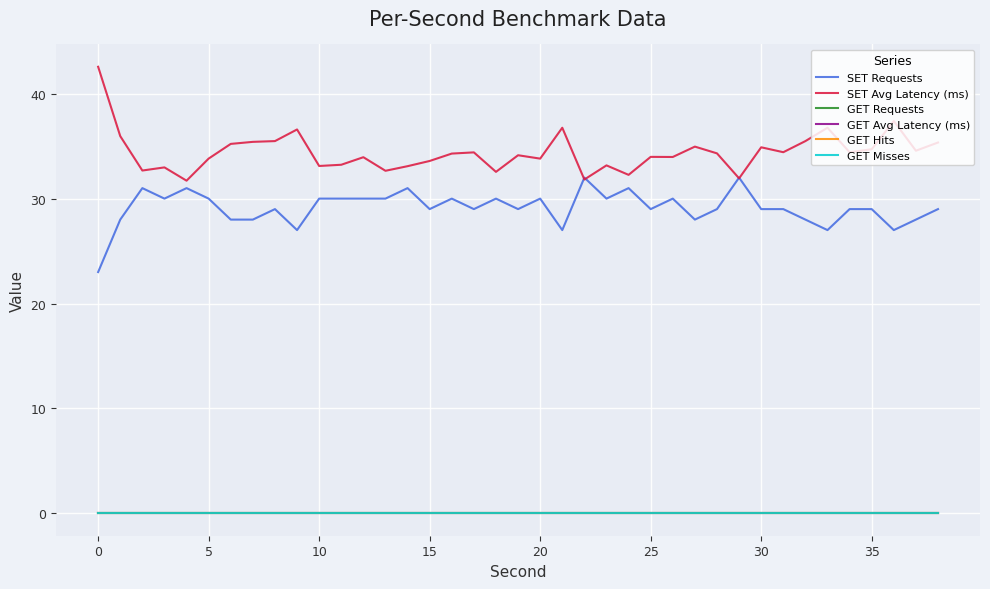

Does the chart have visible grid lines?

Yes